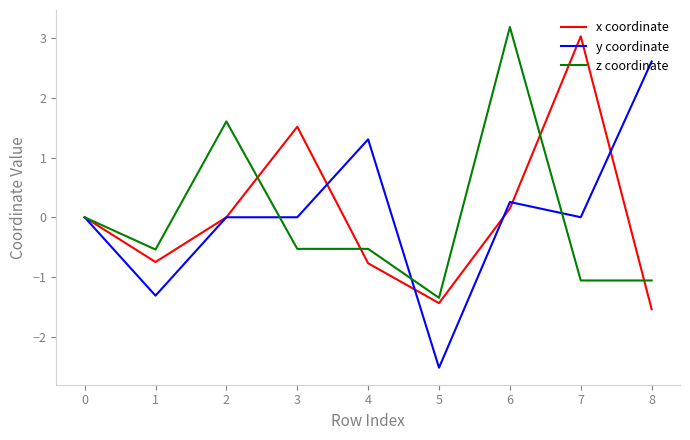

List the series in order of their peak value, lowest first.

y coordinate, x coordinate, z coordinate